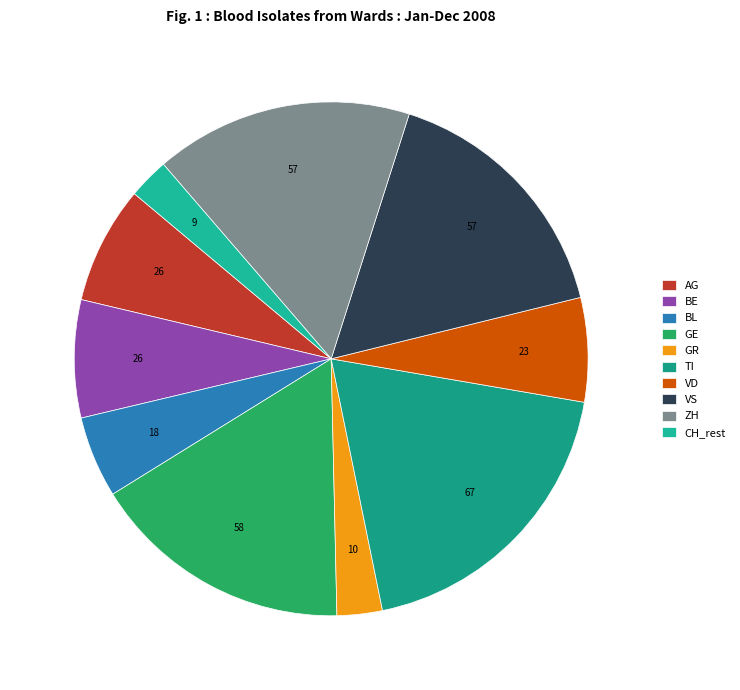

Count the number of slices in the pie.

10